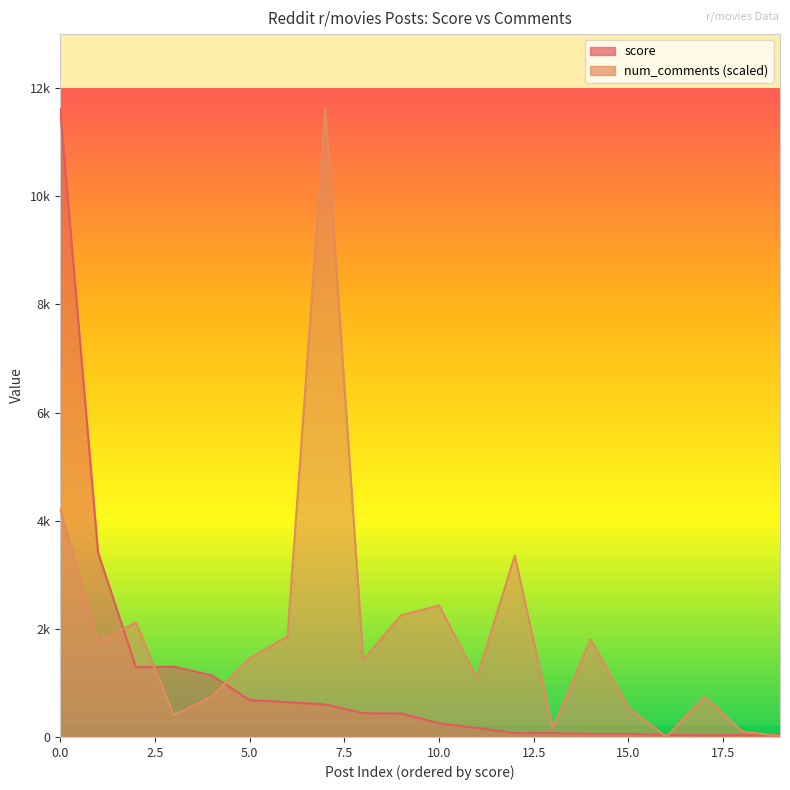

How many lines are shown in the chart?

2